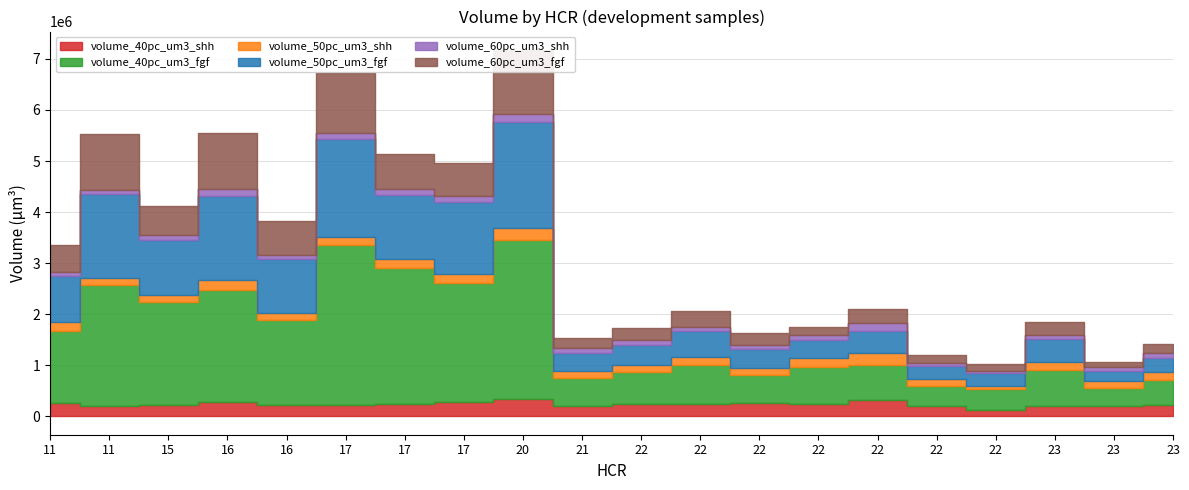

Which has a higher value, 22 or 15?

15